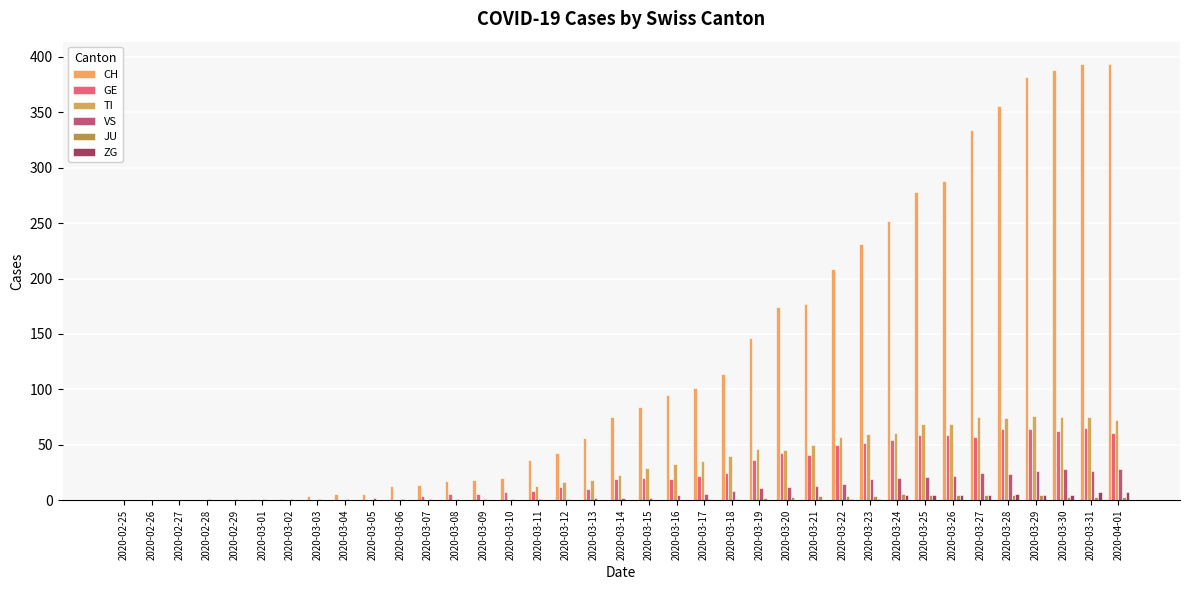

The value of ZG at 2020-03-24 is 5. True or false?

True